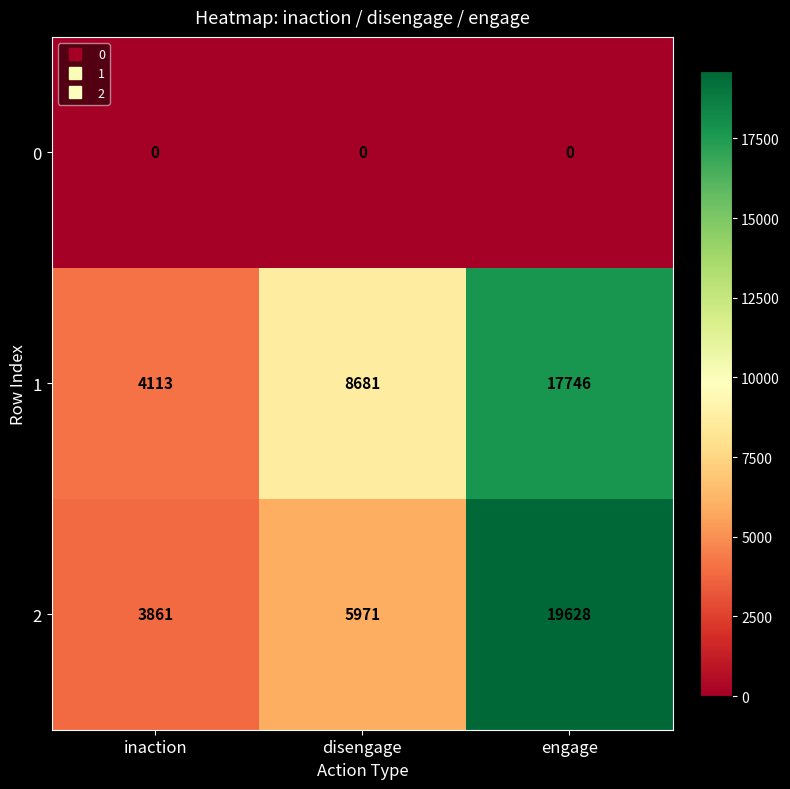

What is the average value of the 2 series?

9820